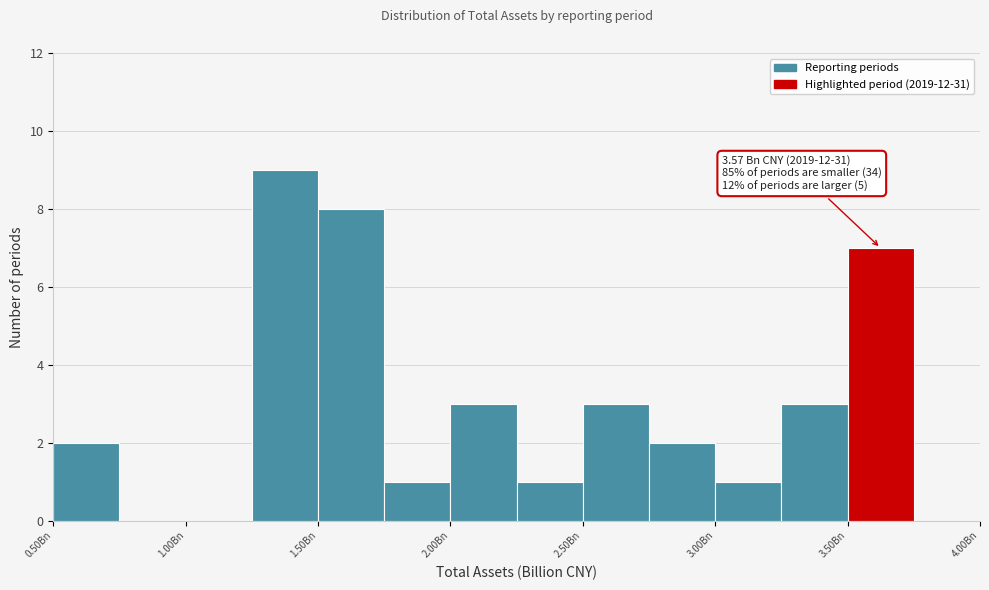

Over which range of the x-axis is the bar tallest?

1.25 to 1.50